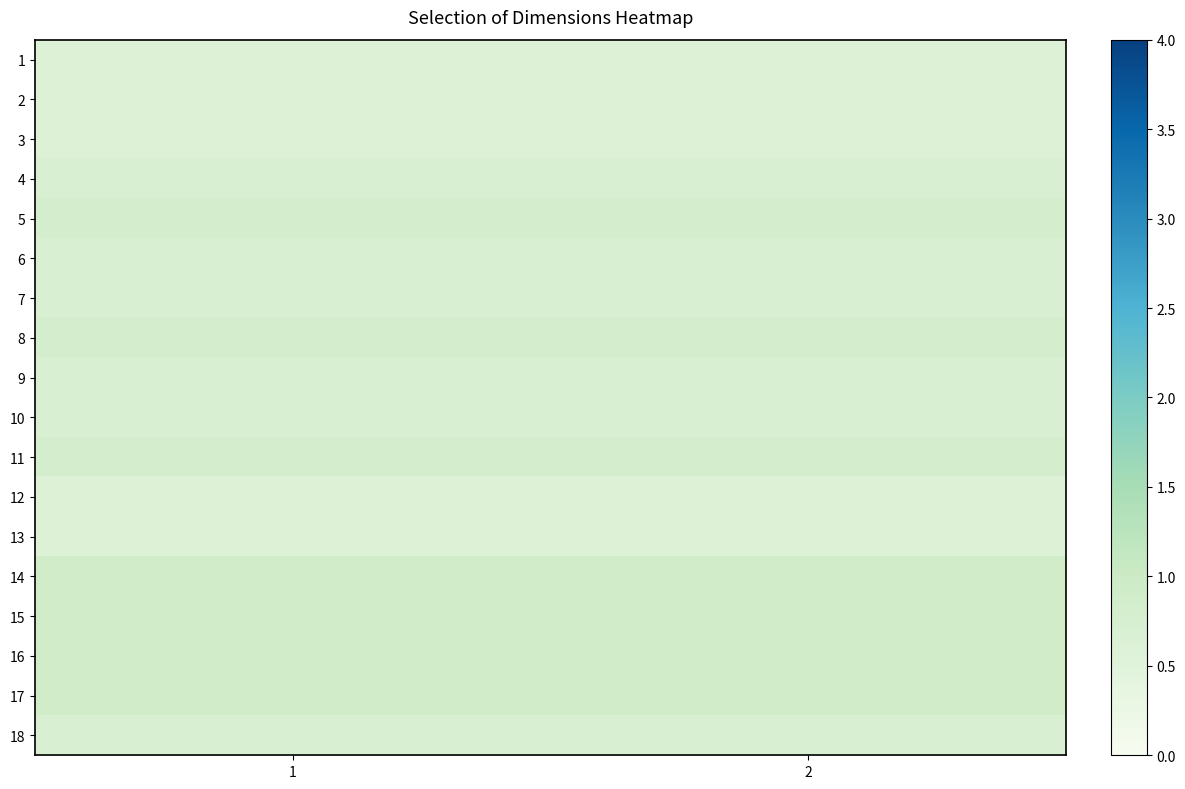

At how many categories does at least one series exceed 0?

2